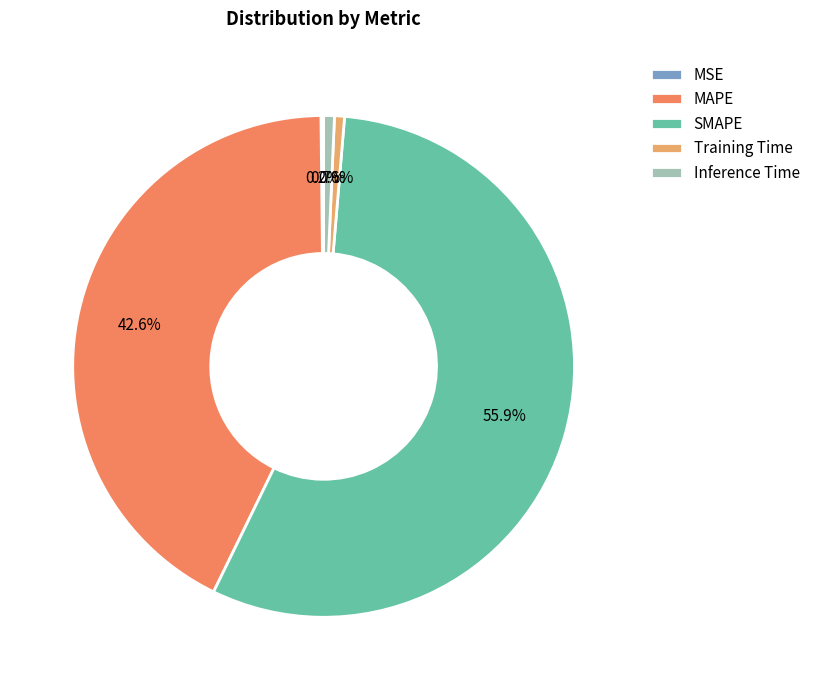

To the nearest percent, what is the combined percentage of MAPE and SMAPE?

98%